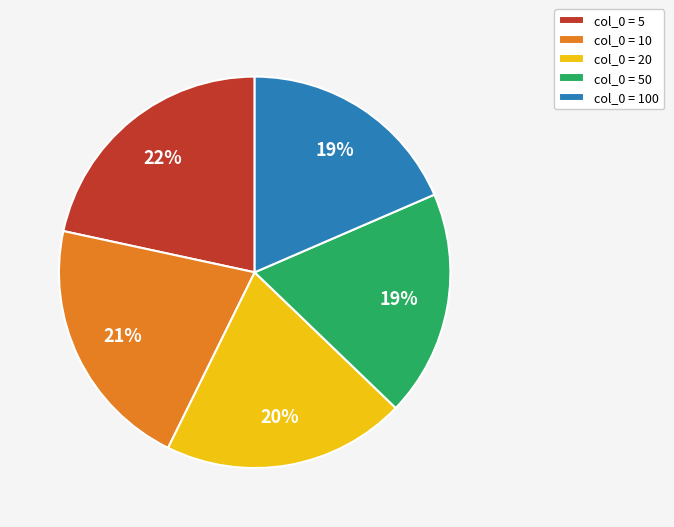

Does any single category account for the majority?

No